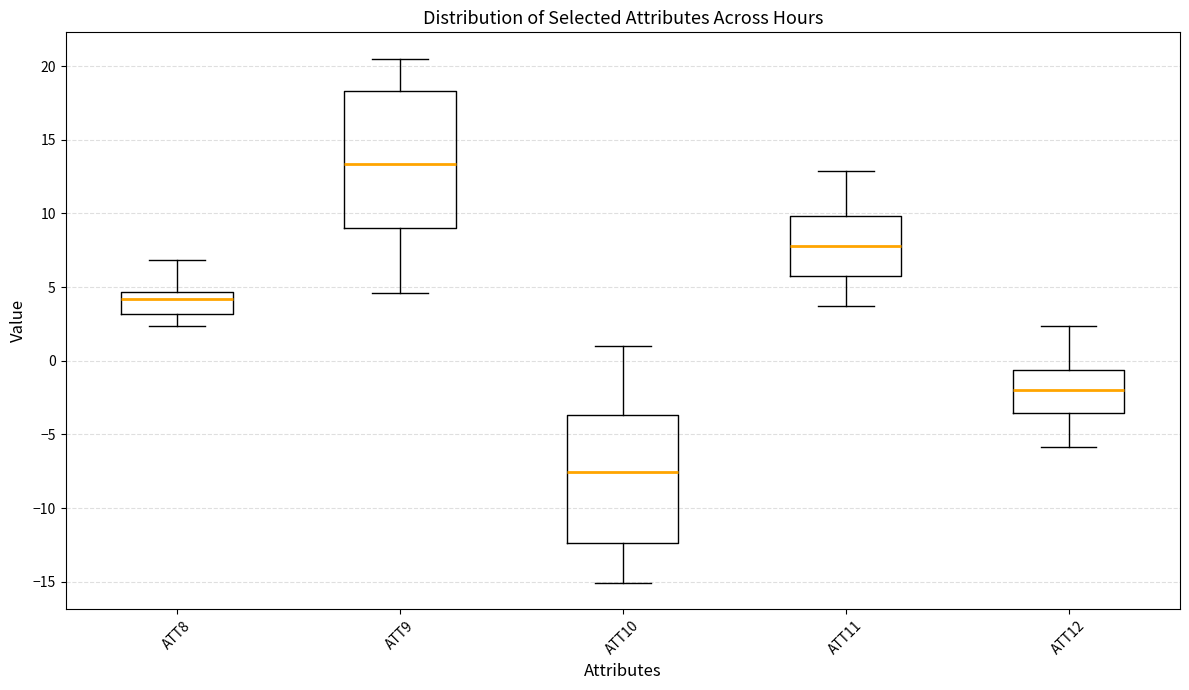

Which box is the tallest, from its lower edge to its upper edge?

ATT9